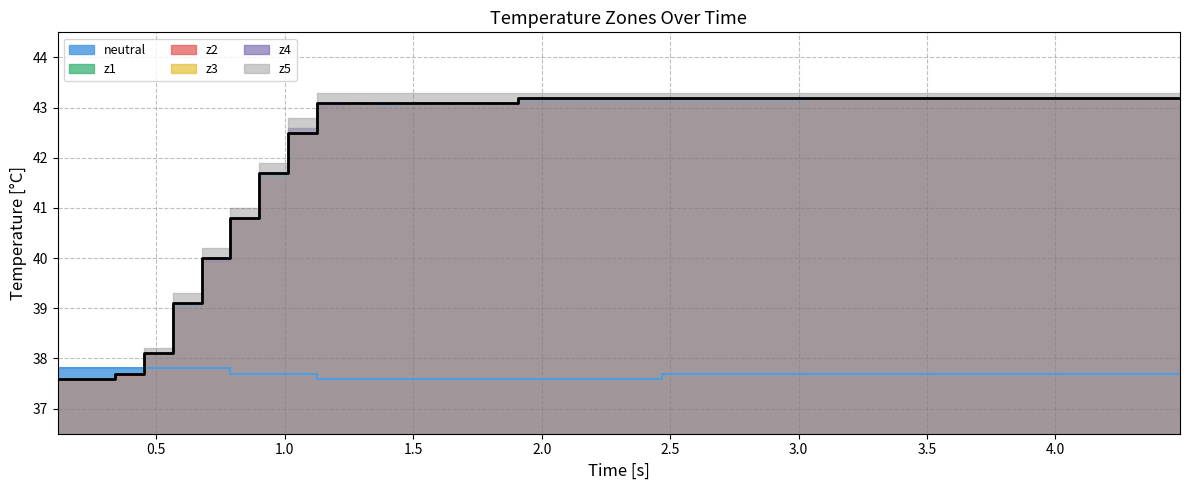

True or false: z4 and z3 cross at least once.

False